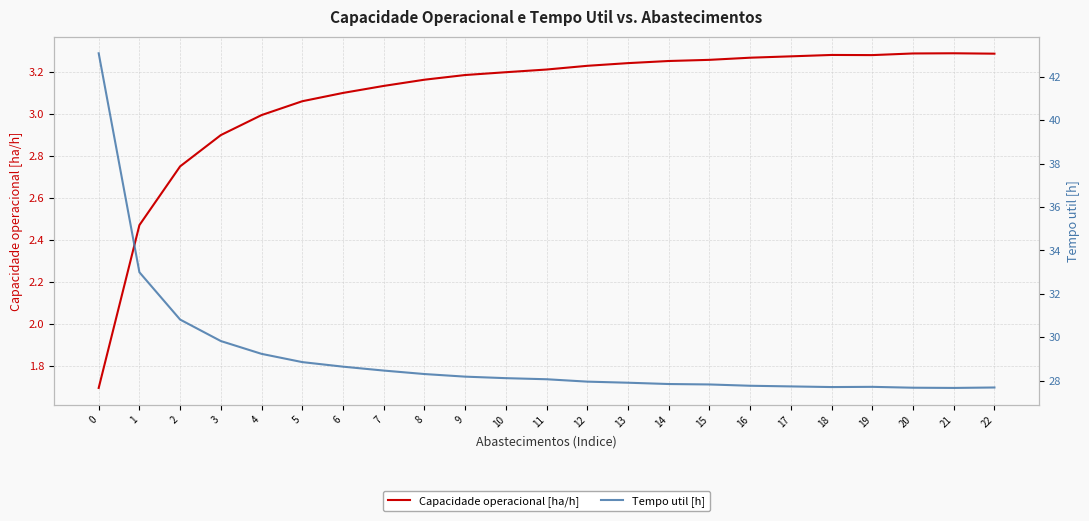

Reading left to right, extract all data points from this chart.

Capacidade operacional [ha/h]: 1.7	2.5	2.7	2.9	3.0	3.1	3.1	3.1	3.2	3.2	3.2	3.2	3.2	3.2	3.3	3.3	3.3	3.3	3.3	3.3	3.3	3.3	3.3
Tempo util [h]: 43.1	33.0	30.8	29.8	29.2	28.9	28.6	28.5	28.3	28.2	28.1	28.1	27.9	27.9	27.8	27.8	27.8	27.7	27.7	27.7	27.7	27.7	27.7